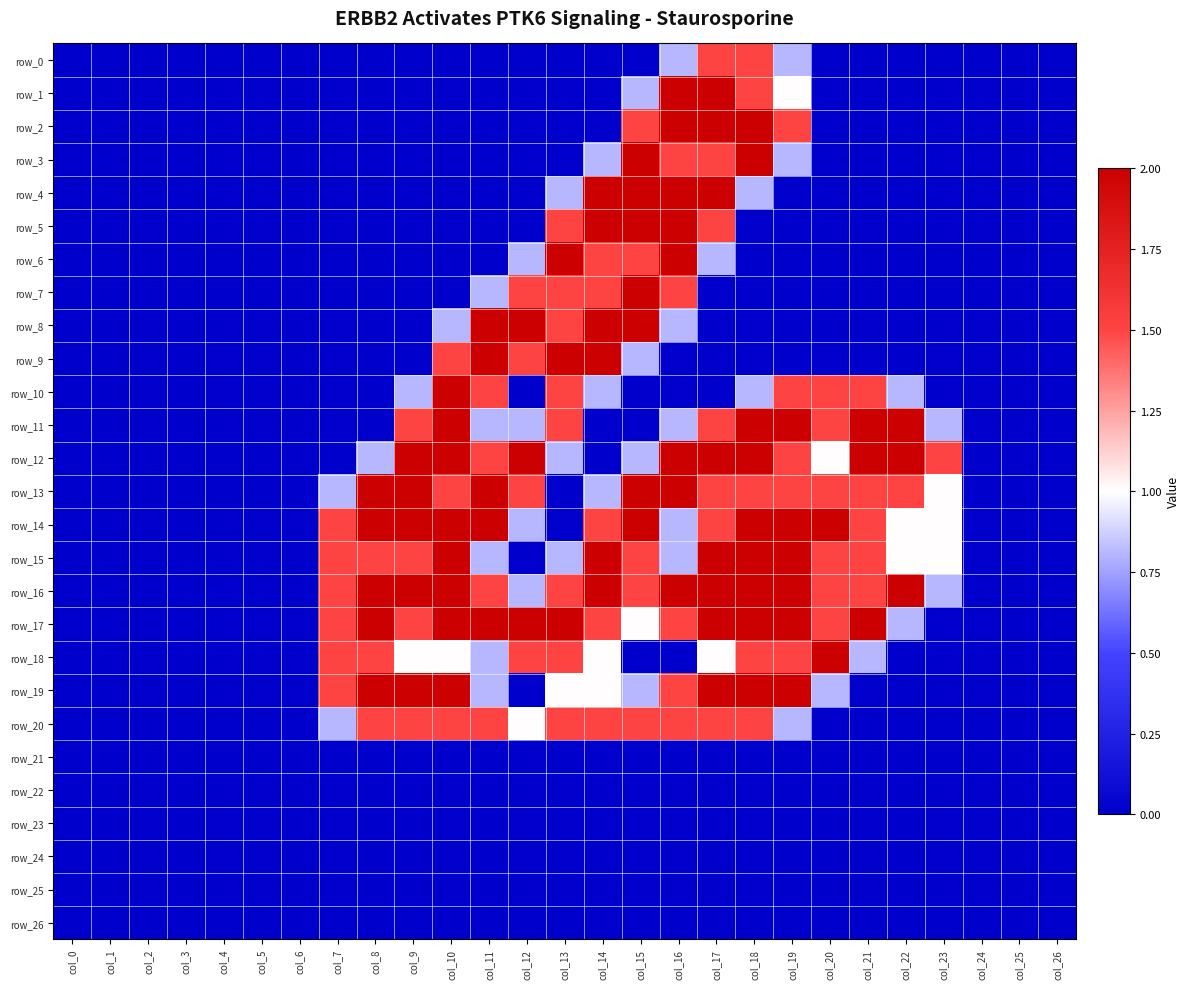

Is the value of row_23 at col_0 greater than the value of row_17 at col_24?

No